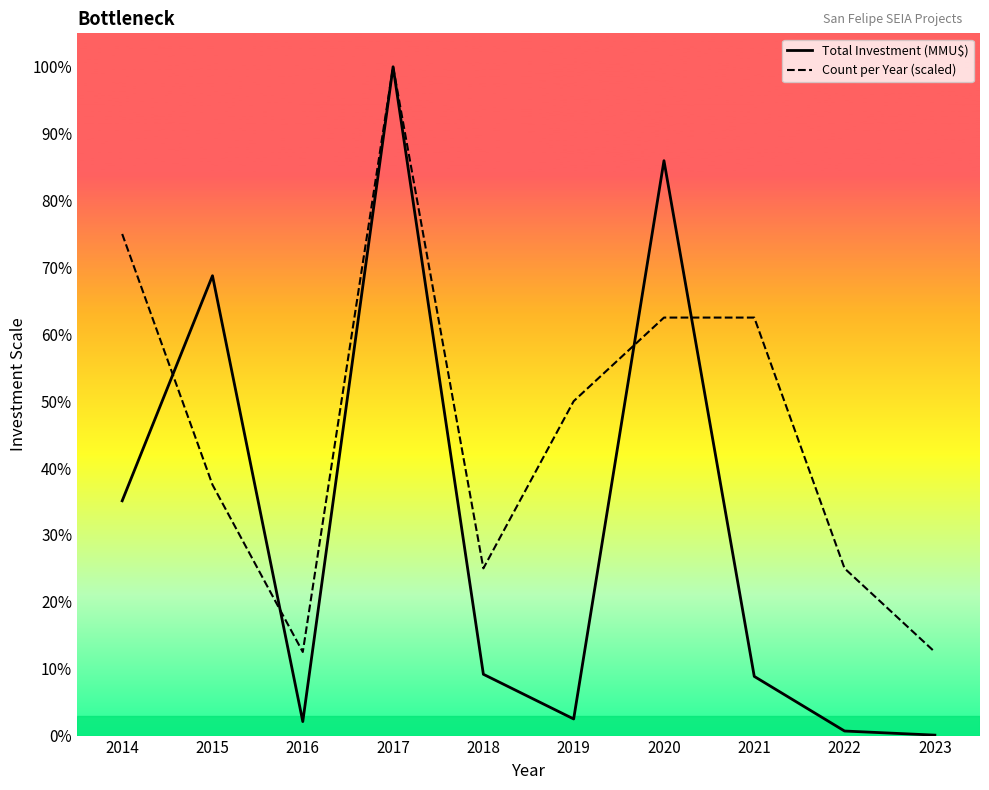

Is the value of Total Investment (MMU$) at 2016 greater than the value of Count per Year (scaled) at 2015?

No